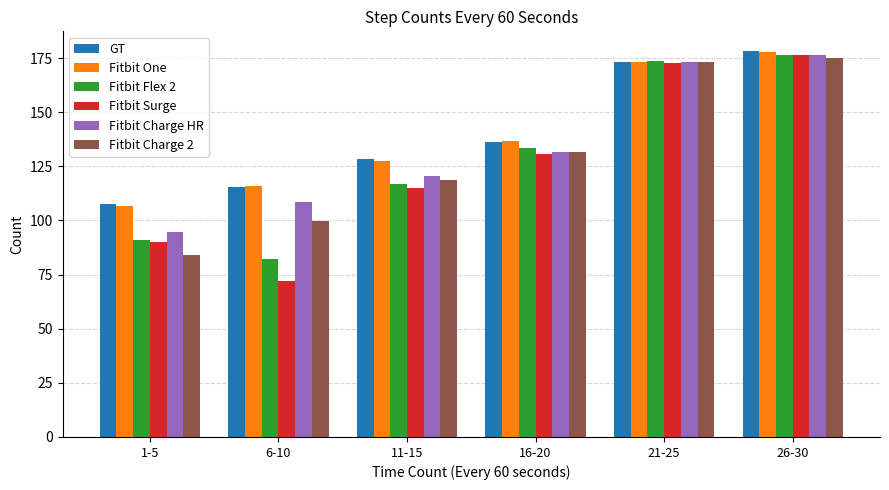

What is the approximate value of Fitbit Charge HR at 6-10?

108.4